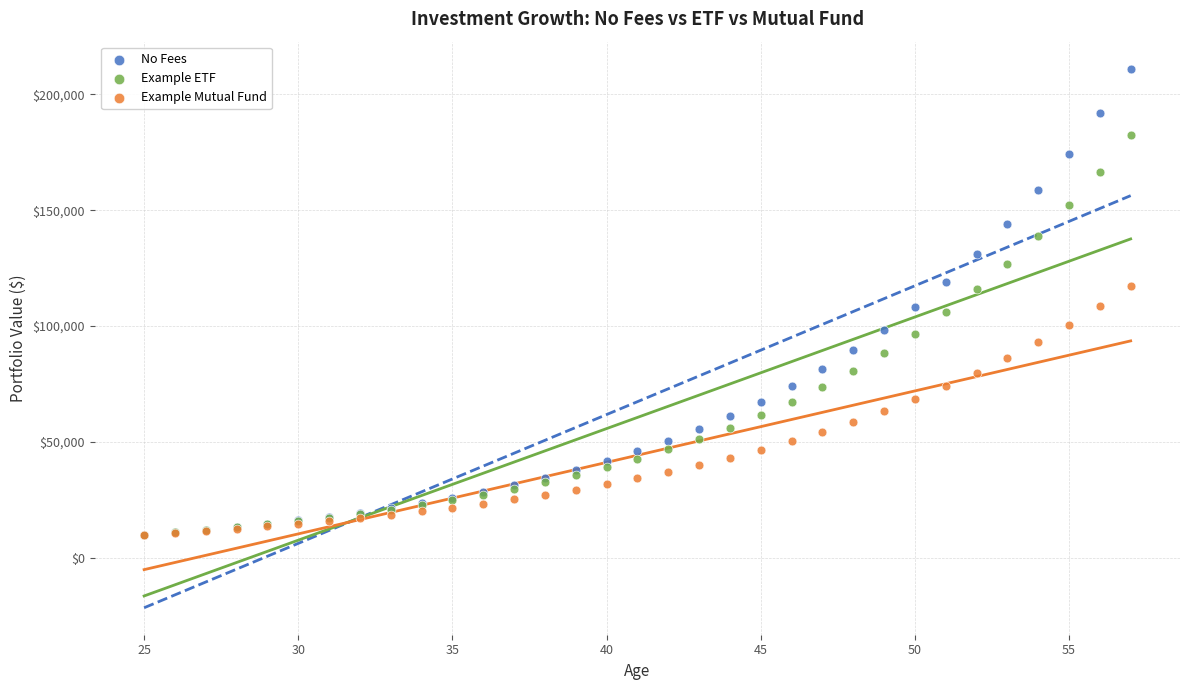

What are all the series names shown in the legend?

No Fees, Example ETF, Example Mutual Fund